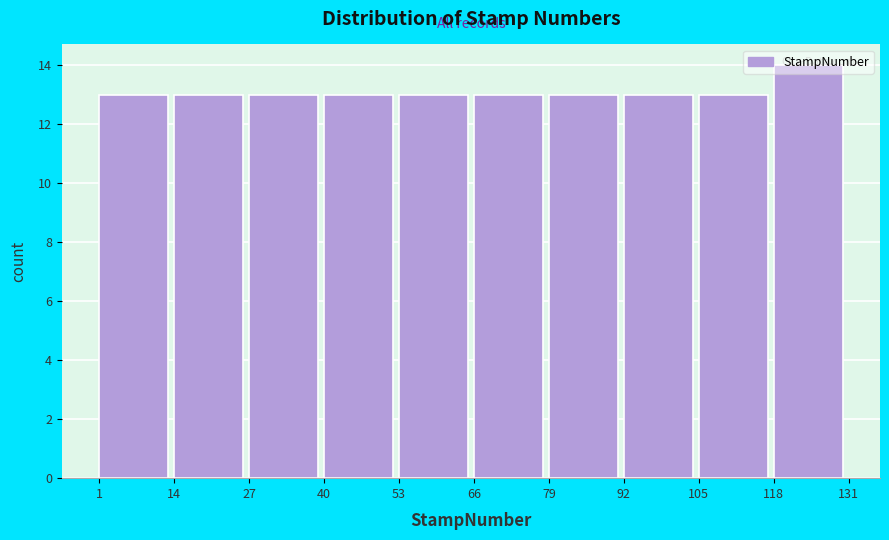

Reading left to right, list every bar in this chart as the range it spans on the x-axis followed by its height. The values are not printed on the chart, so give them approximately, as read against the axis.

1 to 14: 13
14 to 27: 13
27 to 40: 13
40 to 53: 13
53 to 66: 13
66 to 79: 13
79 to 92: 13
92 to 105: 13
105 to 118: 13
118 to 131: 14